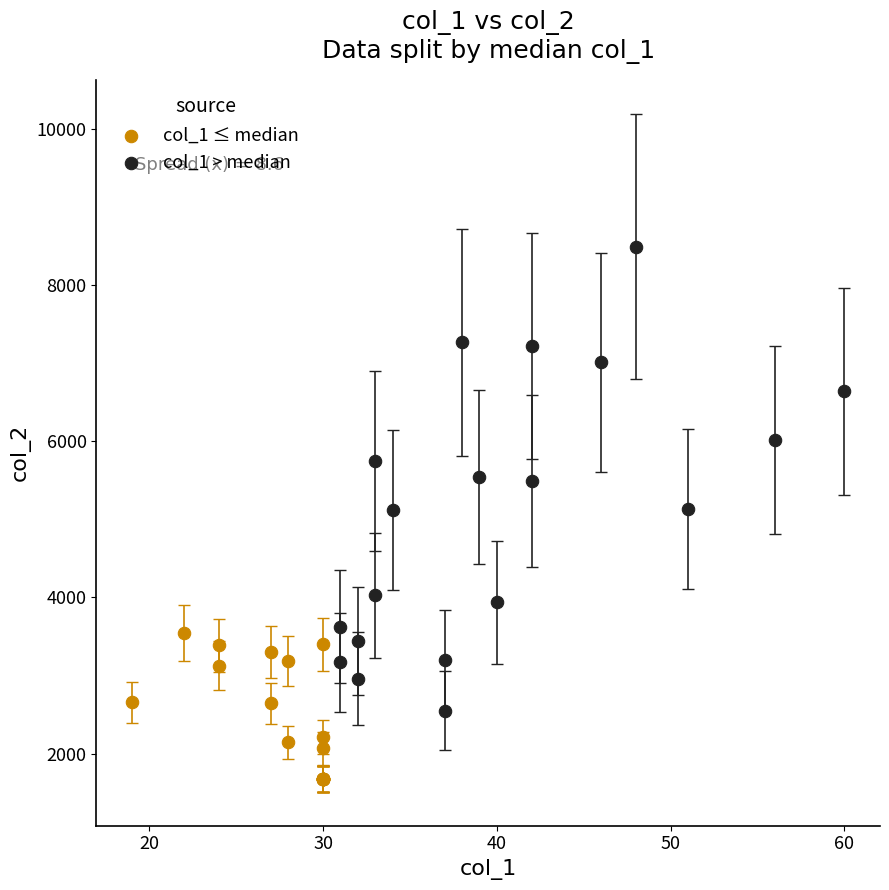

Which series contains the highest Y value?

col_1 > median